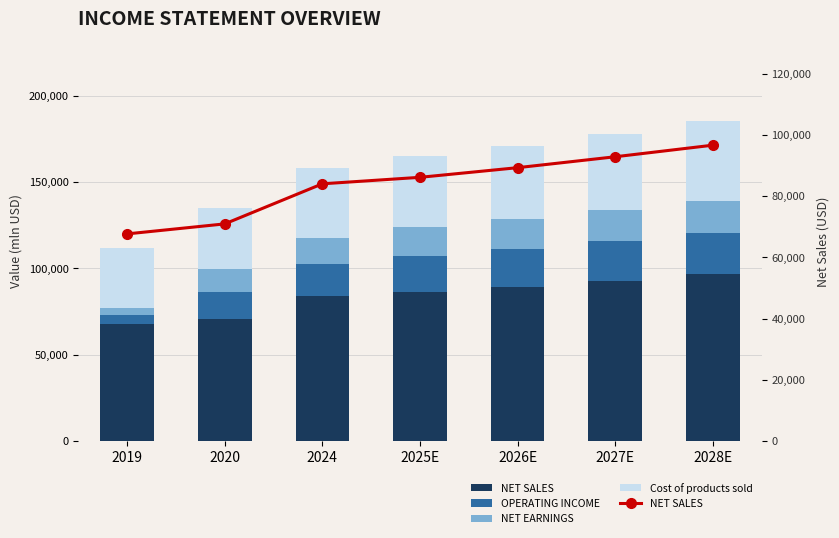

At 2019, list the series in order from smallest to largest.

NET EARNINGS, OPERATING INCOME, Cost of products sold, NET SALES